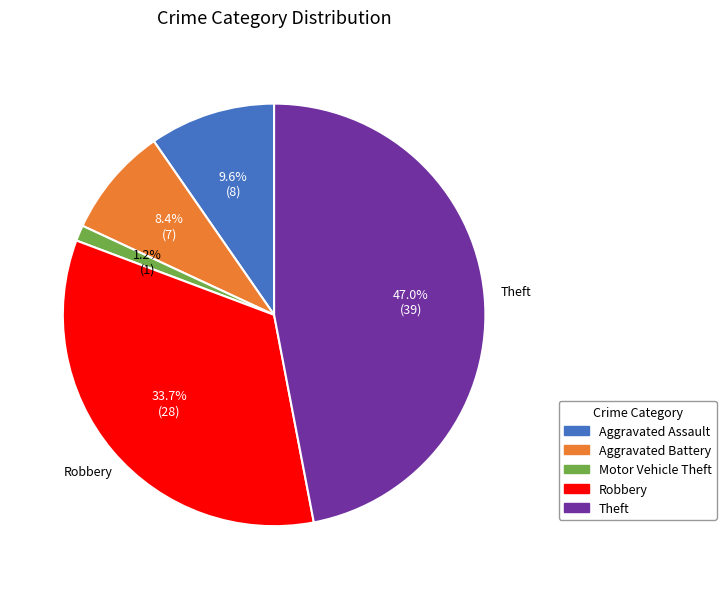

Which slice is the smallest?

Motor Vehicle Theft